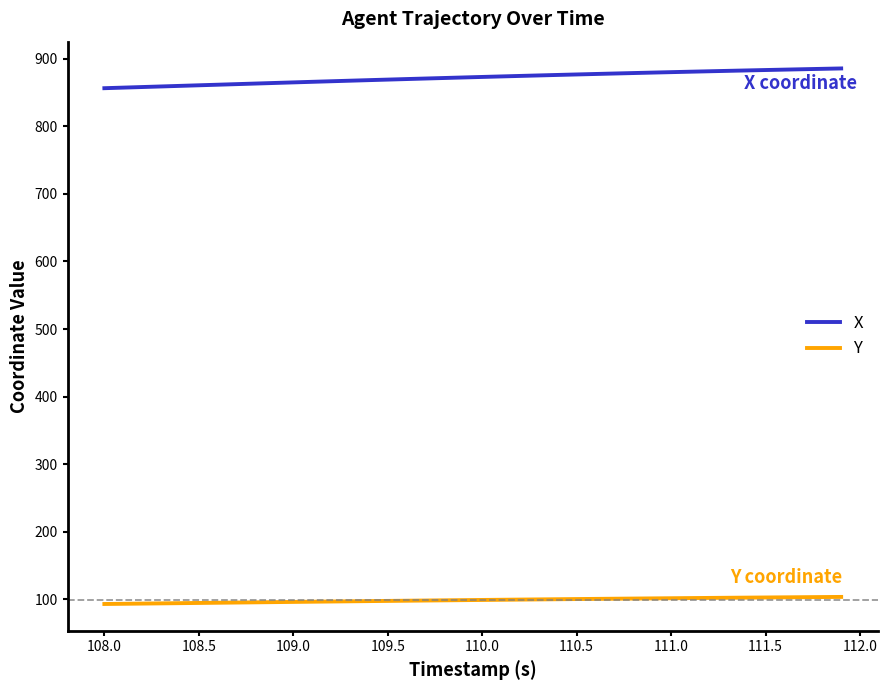

Rank the series by their average value, from highest to lowest.

X, Y